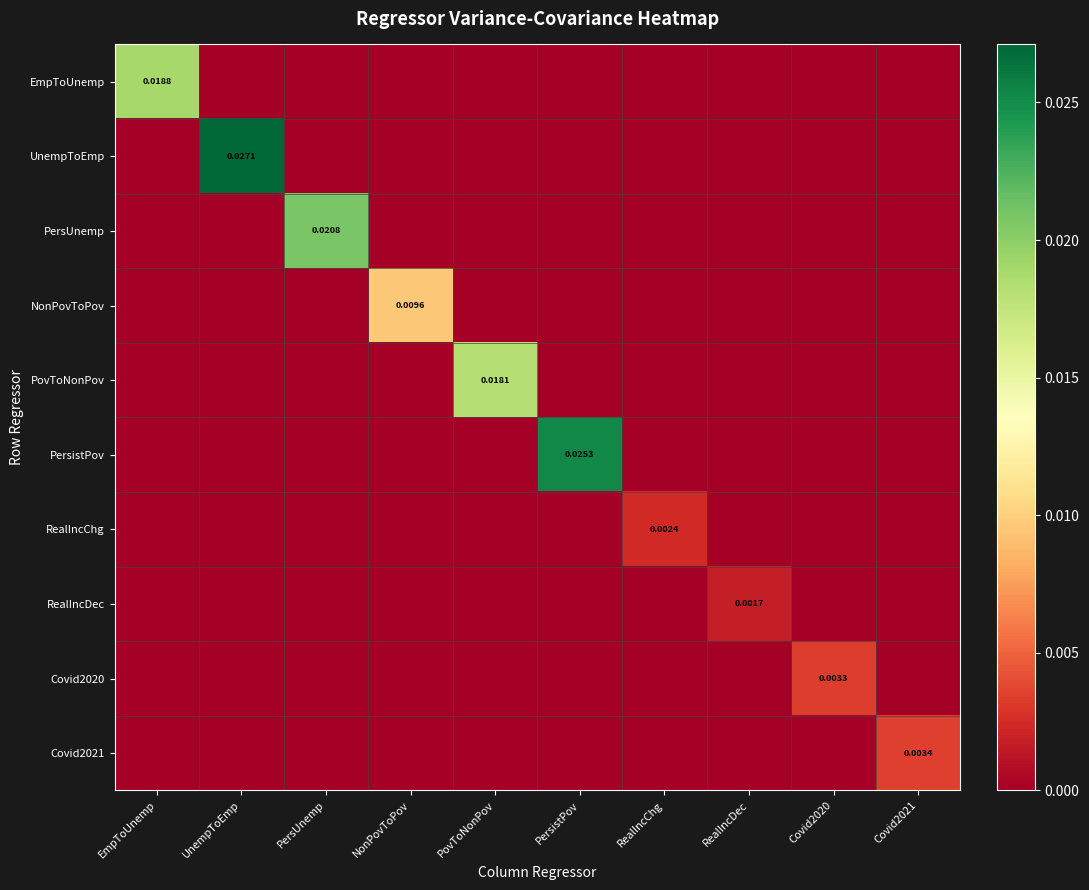

Is the value of Covid2020 at Covid2020 greater than the value of EmpToUnemp at EmpToUnemp?

No